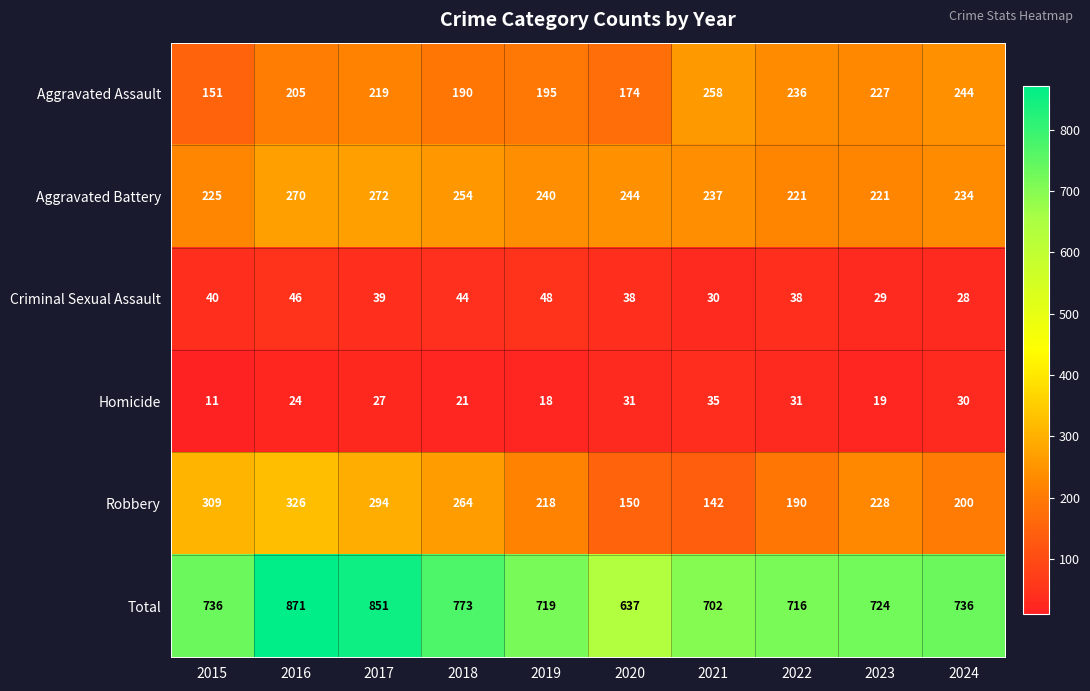

What is the difference between the highest and lowest values at 2019?

701